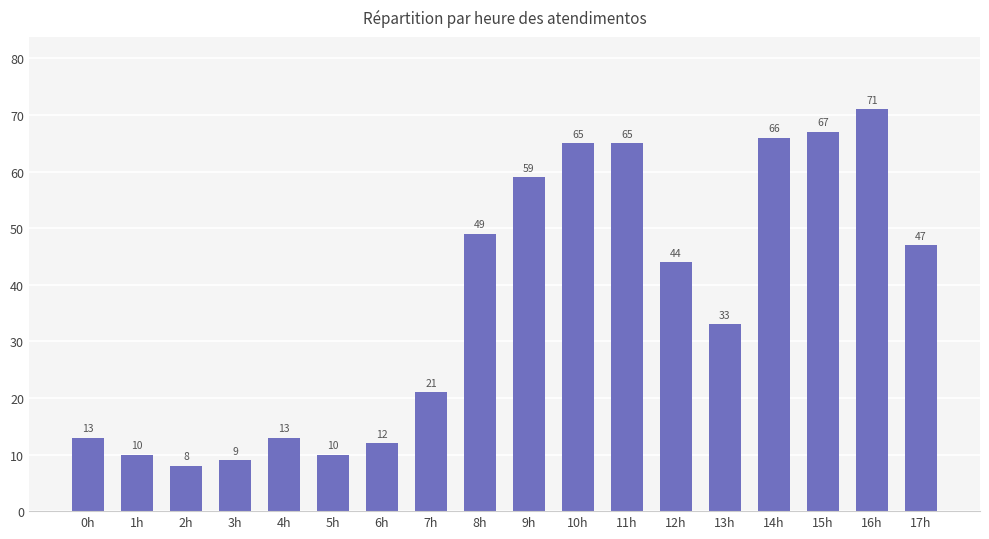

Reading left to right, what are all the values shown in this chart?

0h=13	1h=10	2h=8	3h=9	4h=13	5h=10	6h=12	7h=21	8h=49	9h=59	10h=65	11h=65	12h=44	13h=33	14h=66	15h=67	16h=71	17h=47